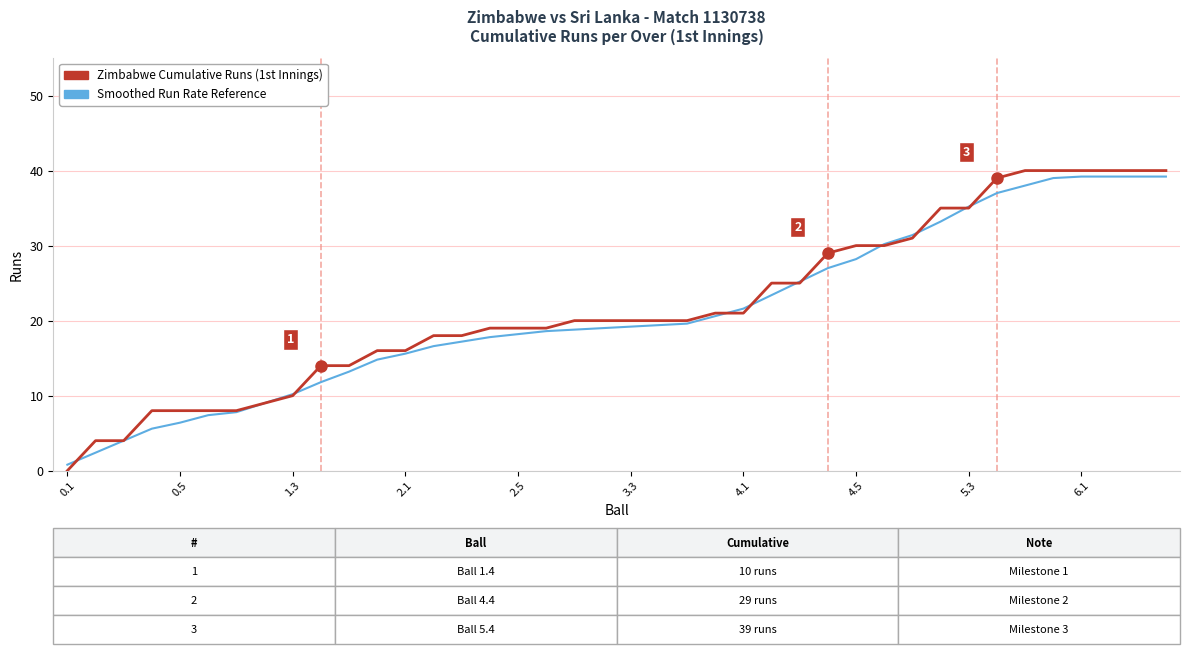

Which series has the widest spread of values?

Zimbabwe Cumulative Runs (1st Innings)